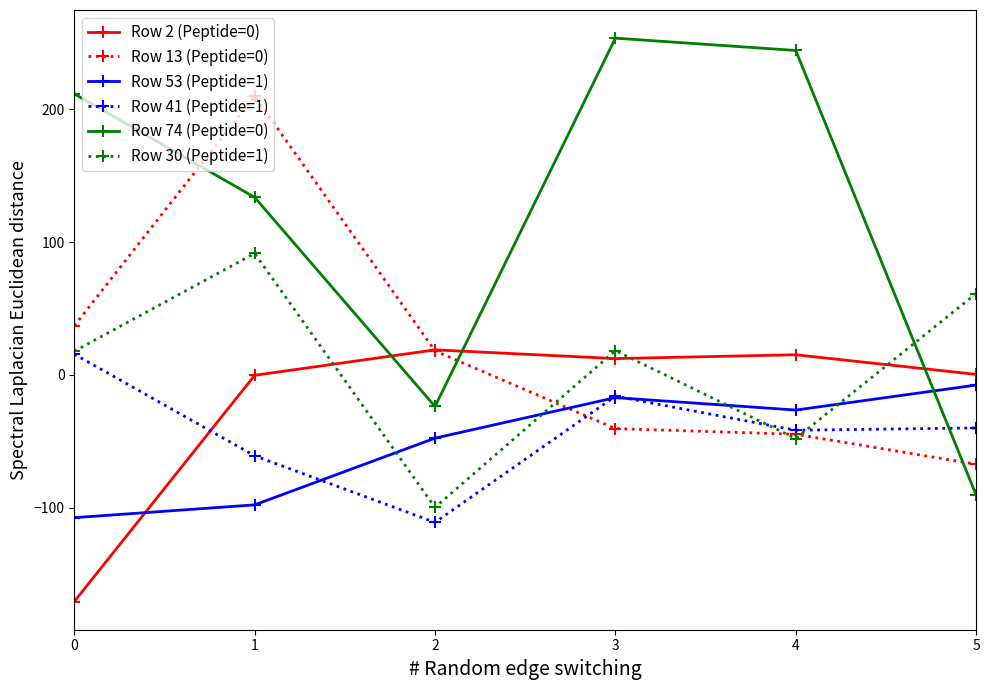

True or false: Row 13 (Peptide=0) has a value of 210.0 at 1.

True